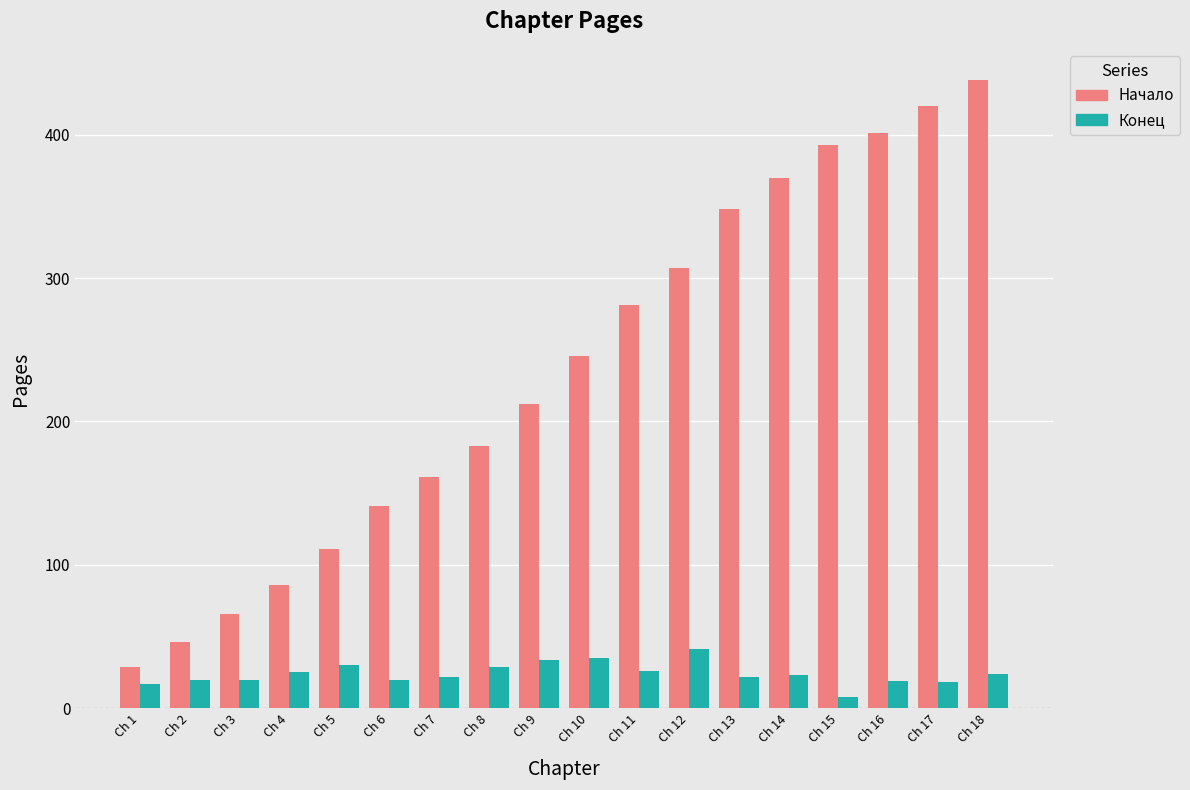

At which category is the sum across all series the highest?

Ch 18